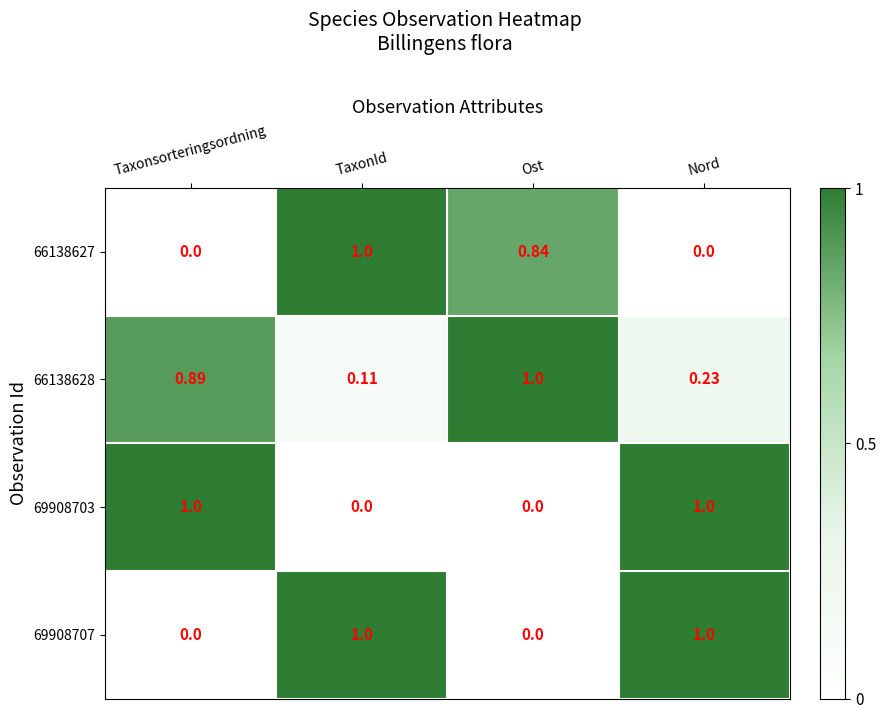

Which series has the largest total across all categories?

66138628